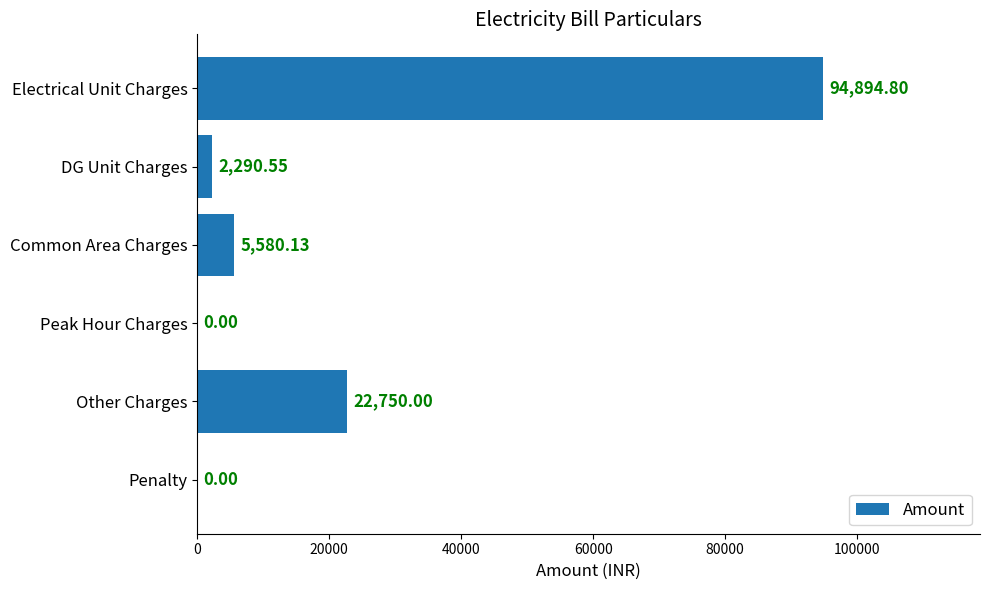

Where is the data nearest to the value 47447?

Other Charges